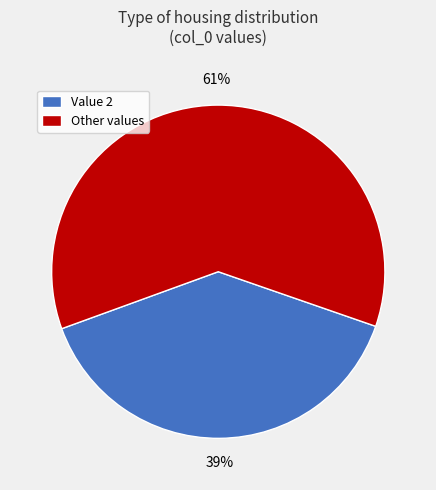

What is the smallest slice in the pie chart?

Value 2